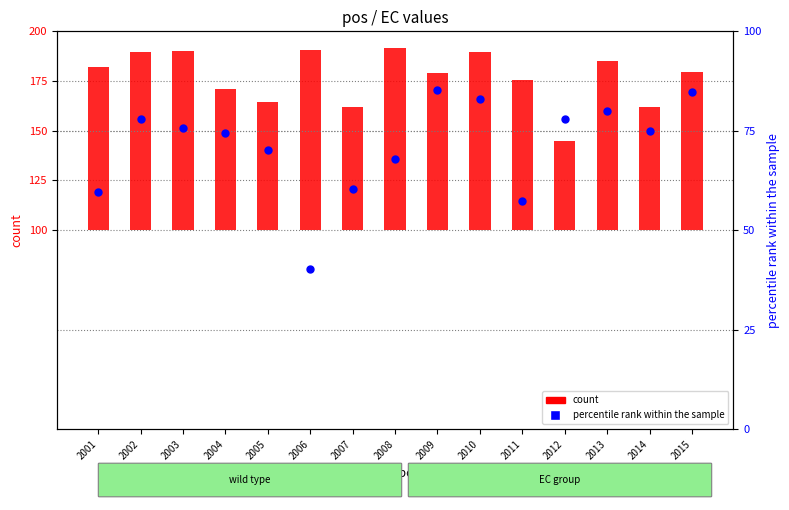

What is the total value across all series at 2011?

132.8